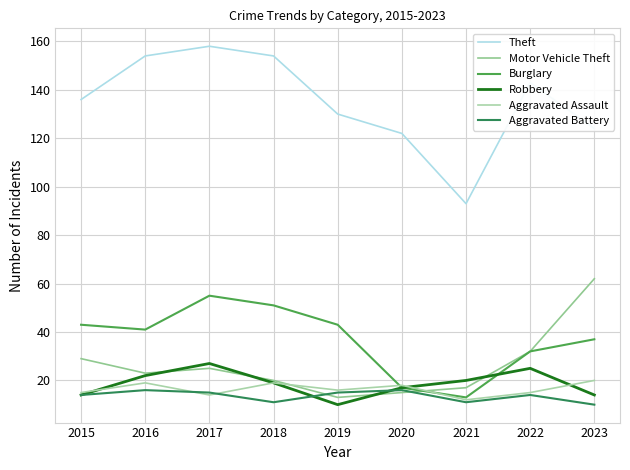

What is the difference between the maximum and minimum values in the Burglary series?

42